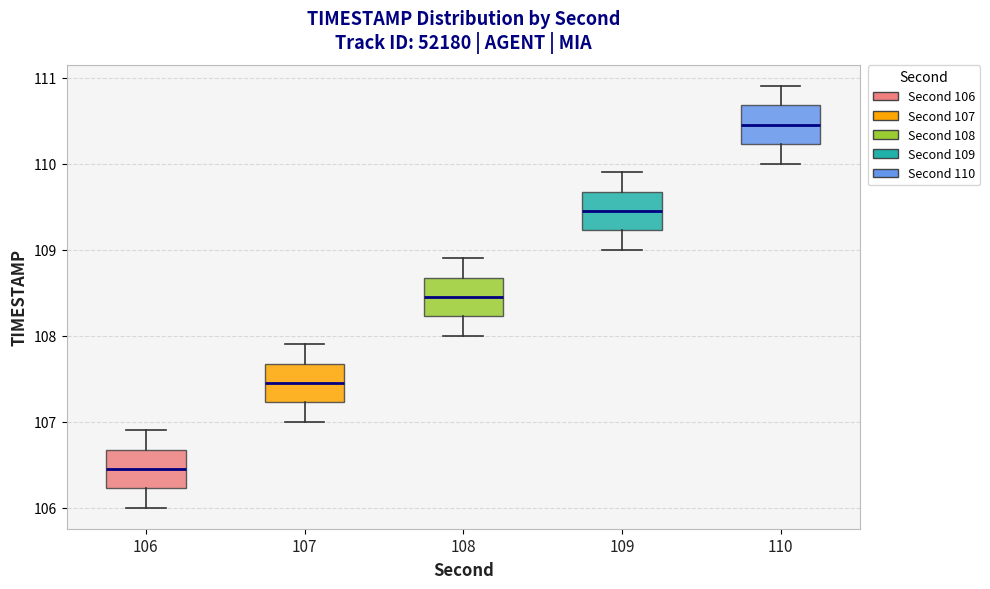

Reading left to right, read every box against the y-axis: the position of its median line, the range the box covers, and the ends of its whiskers. The values are not printed on the chart, so give them approximately, as read against the axis.

106: median 106.5, box 106.2 to 106.7, whiskers 106.0 to 106.9
107: median 107.5, box 107.2 to 107.7, whiskers 107.0 to 107.9
108: median 108.5, box 108.2 to 108.7, whiskers 108.0 to 108.9
109: median 109.5, box 109.2 to 109.7, whiskers 109.0 to 109.9
110: median 110.5, box 110.2 to 110.7, whiskers 110.0 to 110.9